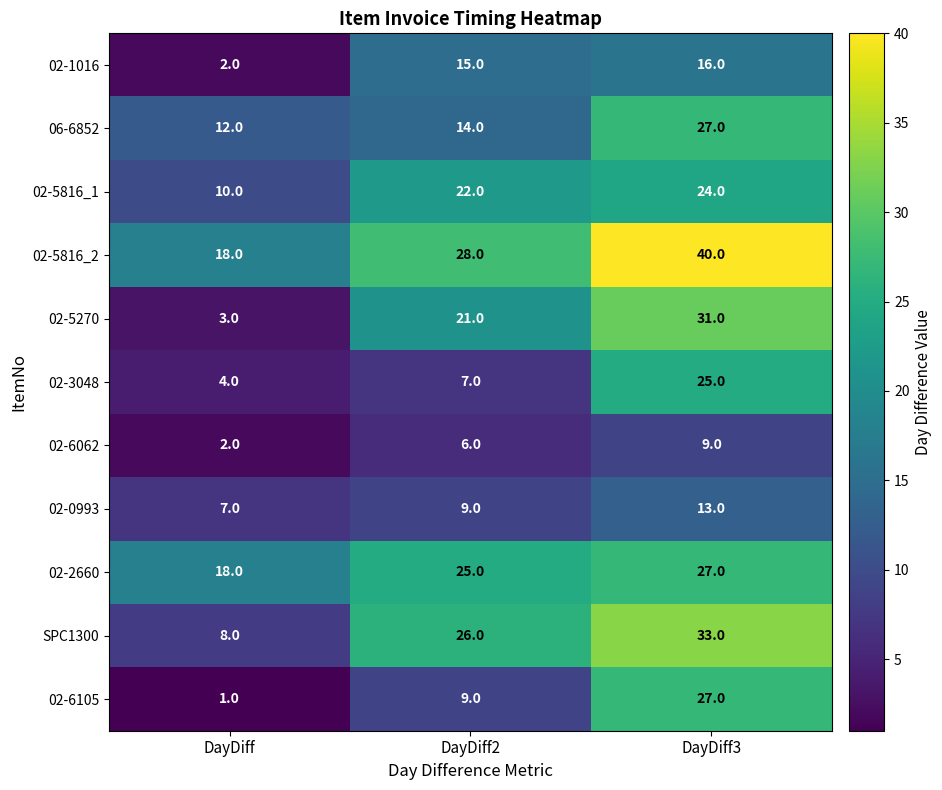

Which series has the largest range (max minus min)?

02-5270